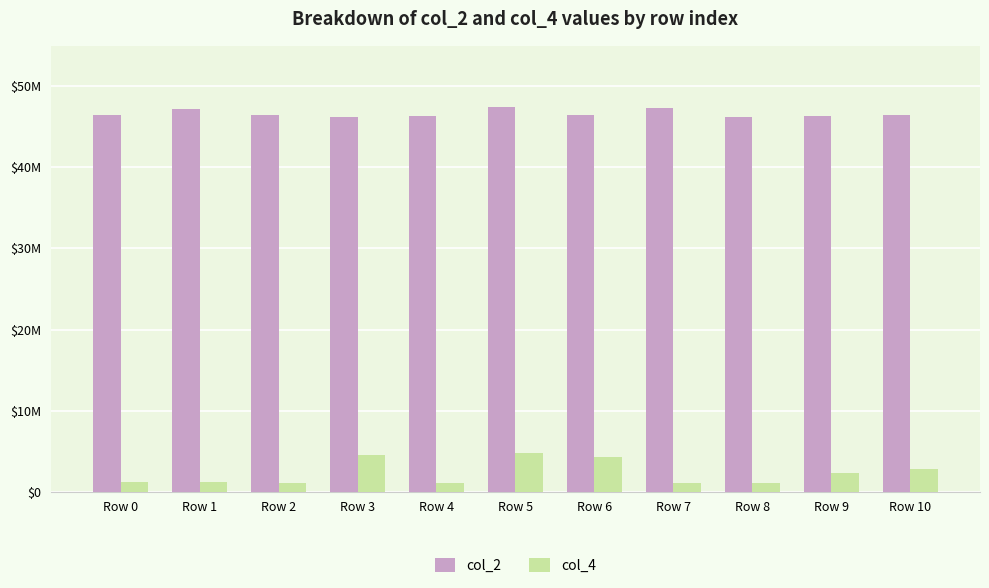

Are the bars horizontal?

No